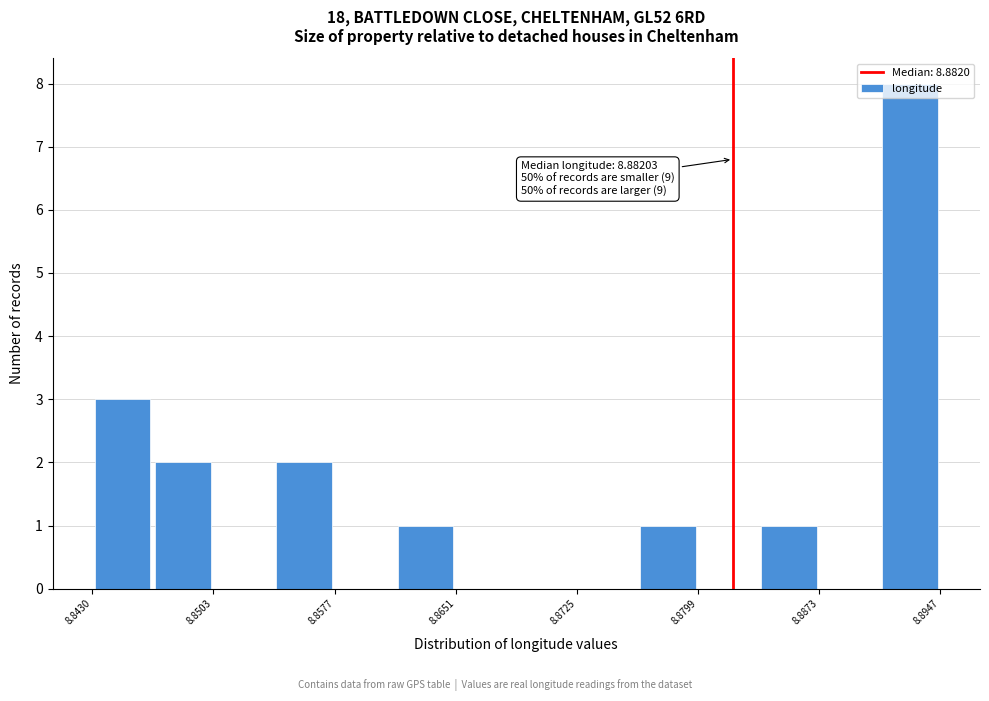

Read against the x-axis, roughly where is the centre of the tallest bar?

8.893